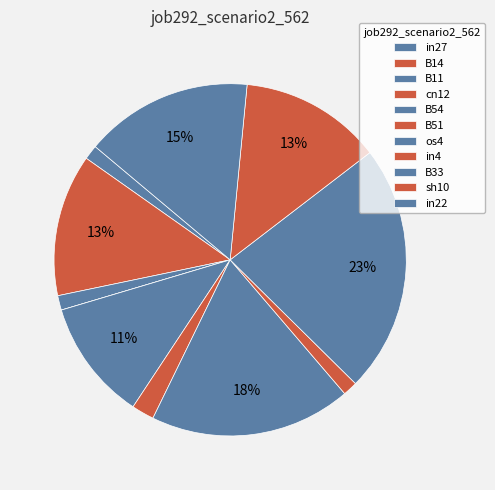

Which slice is the smallest?

cn12